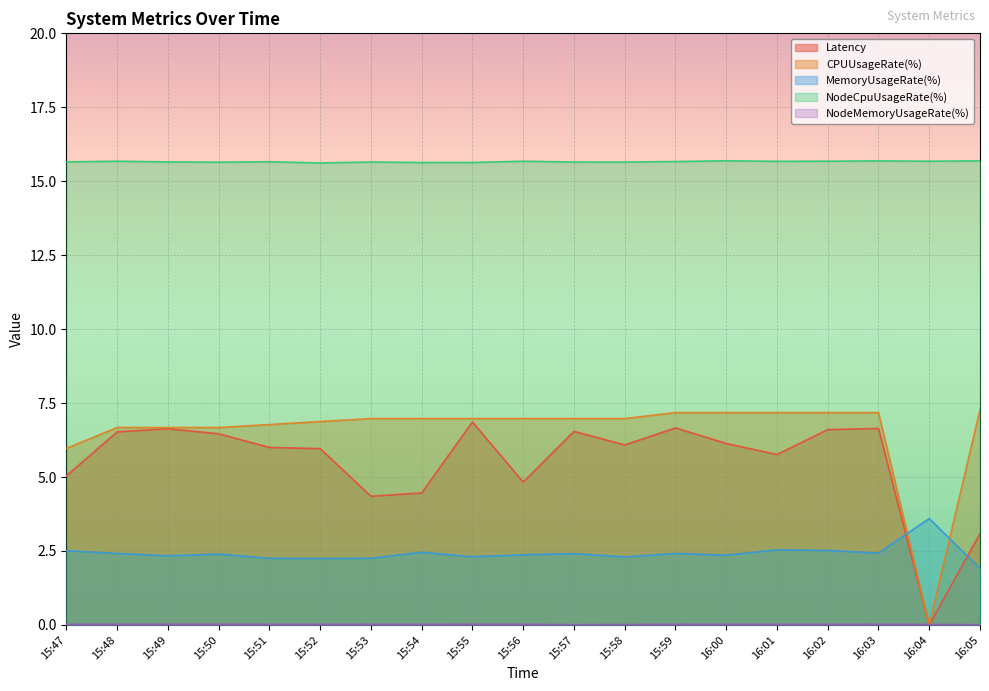

Where is MemoryUsageRate(%) nearest to the value 2?

16:05